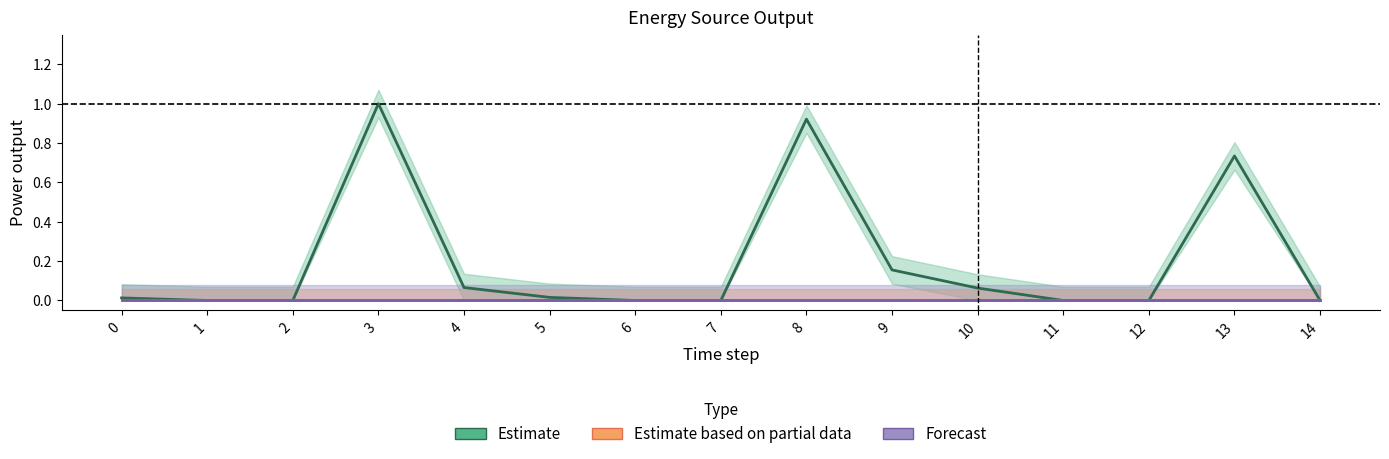

Which series has the largest total across all categories?

Estimate